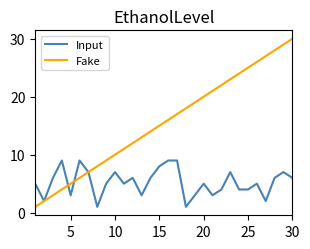

How many data points does each series have?

30